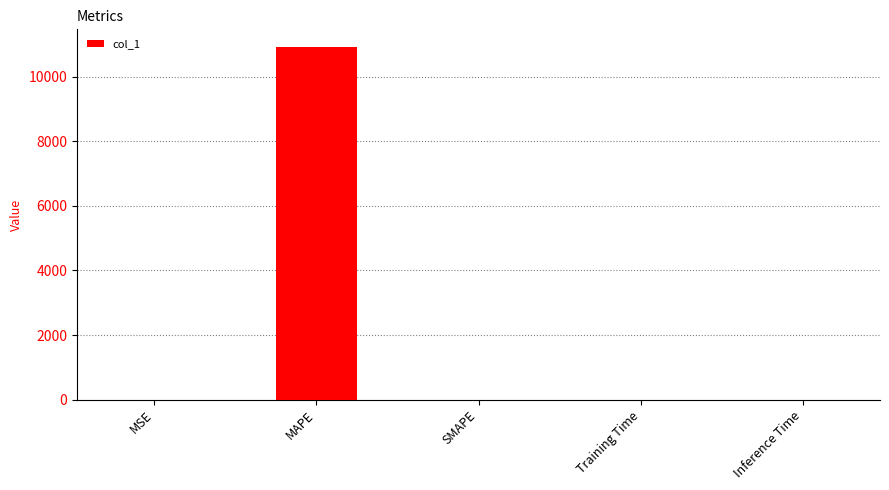

The chart shows a value of 0.0 at SMAPE. True or false?

True